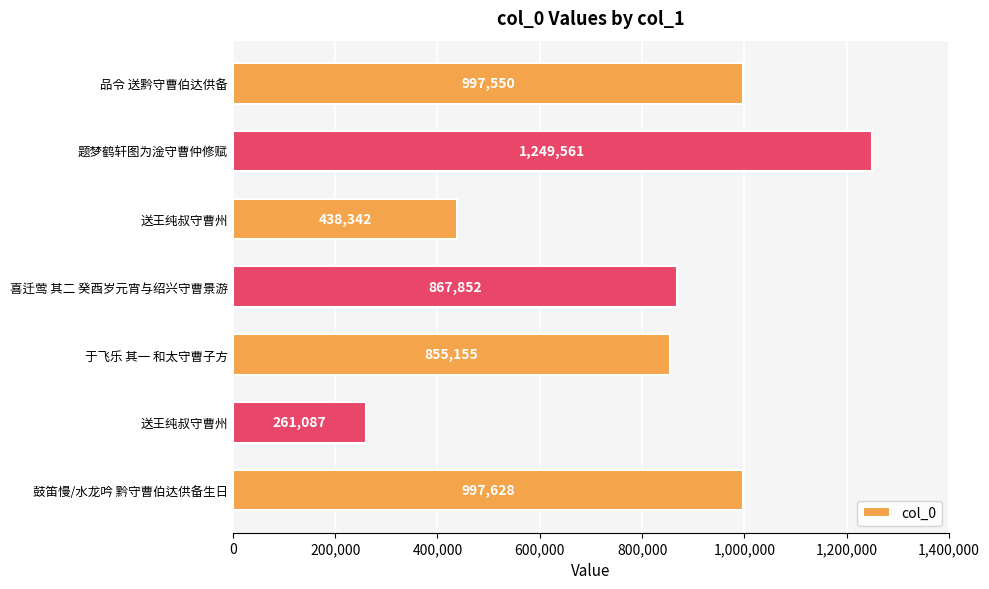

How many data points does each series have?

7